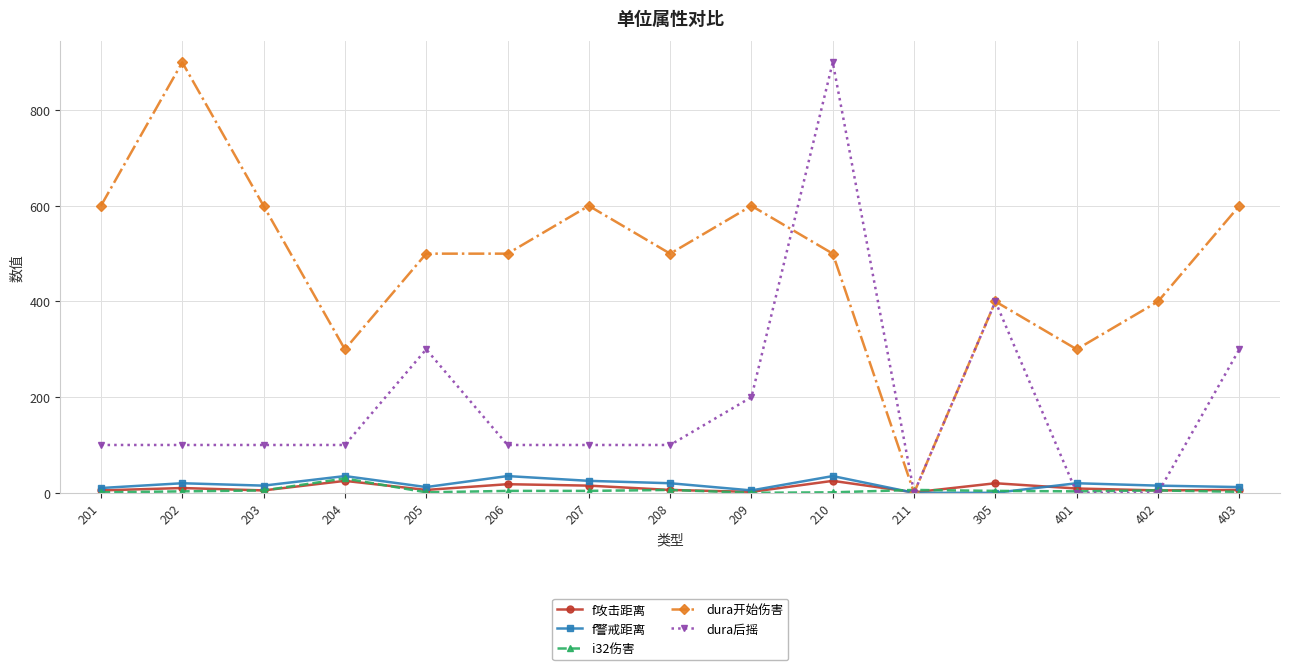

Which category has the highest value in the dura开始伤害 series?

202